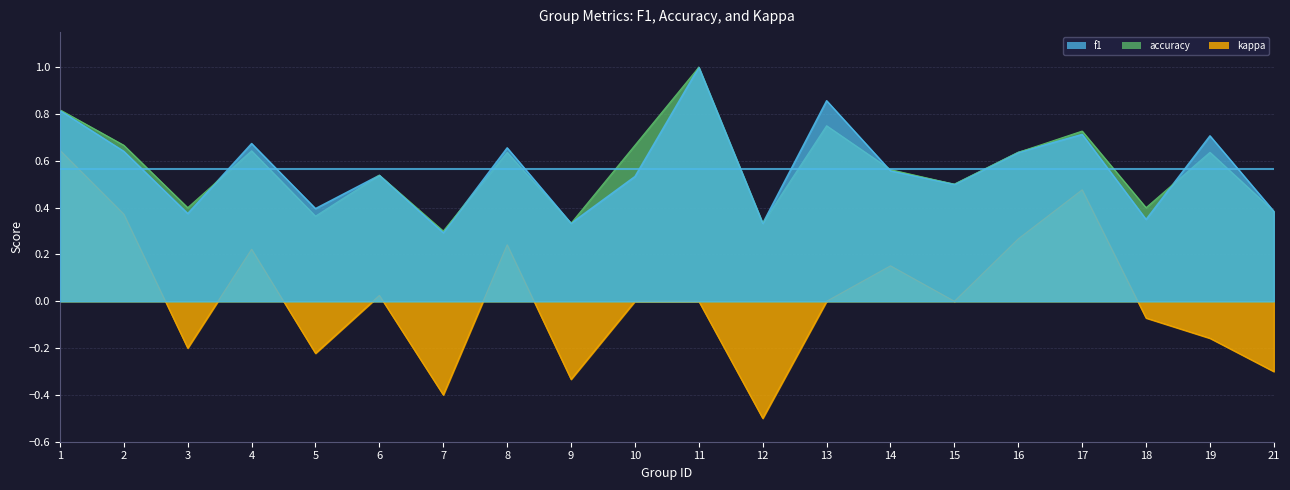

Reading left to right, transcribe all the data shown in this chart.

f1: 0.8	0.6	0.4	0.7	0.4	0.5	0.3	0.7	0.3	0.5	1.0	0.3	0.9	0.6	0.5	0.6	0.7	0.3	0.7	0.4
accuracy: 0.8	0.7	0.4	0.6	0.4	0.5	0.3	0.6	0.3	0.7	1.0	0.3	0.8	0.6	0.5	0.6	0.7	0.4	0.6	0.4
kappa: 0.6	0.4	-0.2	0.2	-0.2	0.0	-0.4	0.2	-0.3	0.0	0.0	-0.5	0.0	0.2	0.0	0.3	0.5	-0.1	-0.2	-0.3